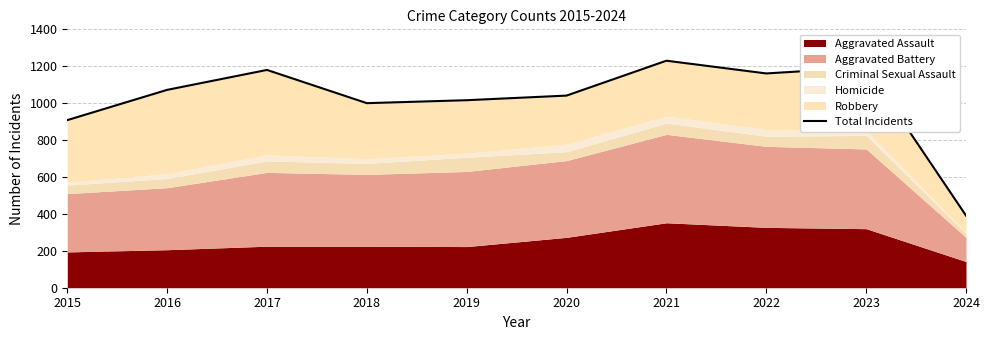

Does the chart display data point markers on the line(s)?

No